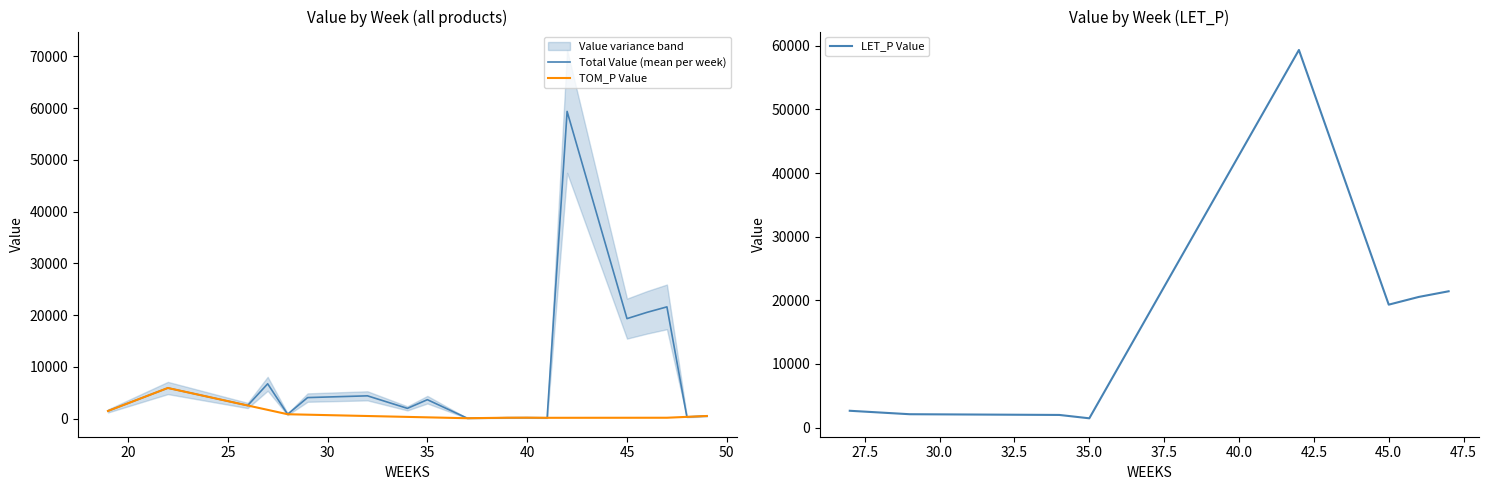

How many intersections are there between value and weeks?

2